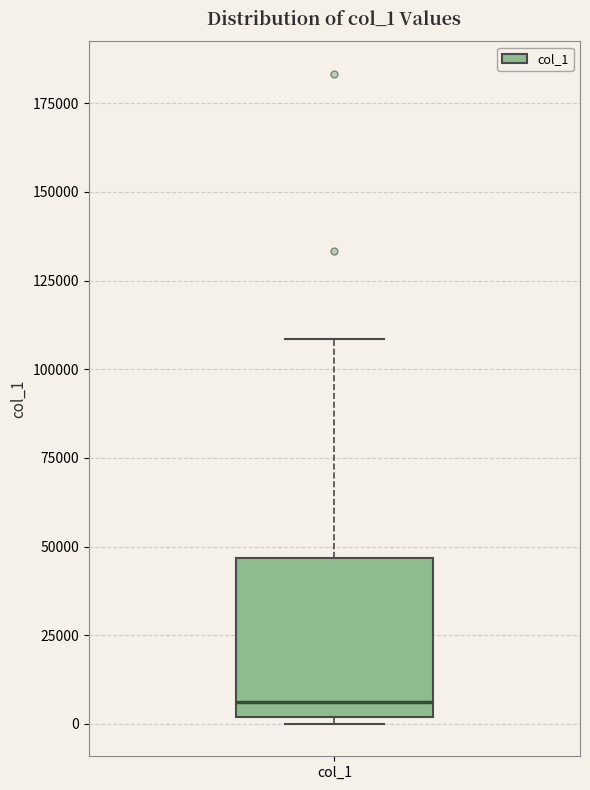

Transcribe this box plot: give where the median line is, the range the box spans, and where the two whiskers end, as read against the y-axis. The values are not printed on the chart, so give them approximately, as read against the axis.

median 5000, box 0 to 45000, whiskers 0 (just below the box's lower edge) to 110000